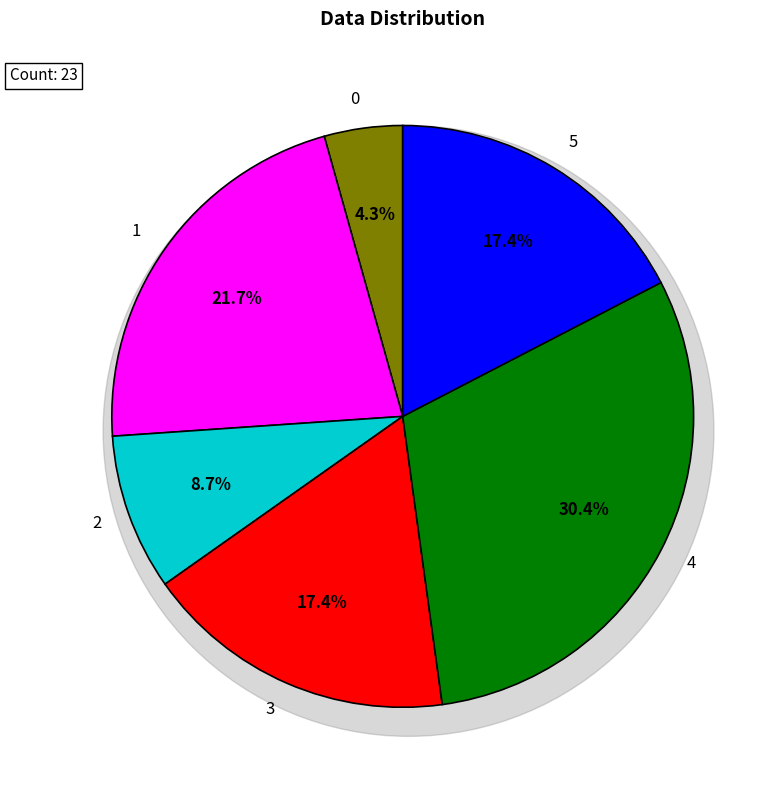

True or false: 5 accounts for 10% of the total.

False